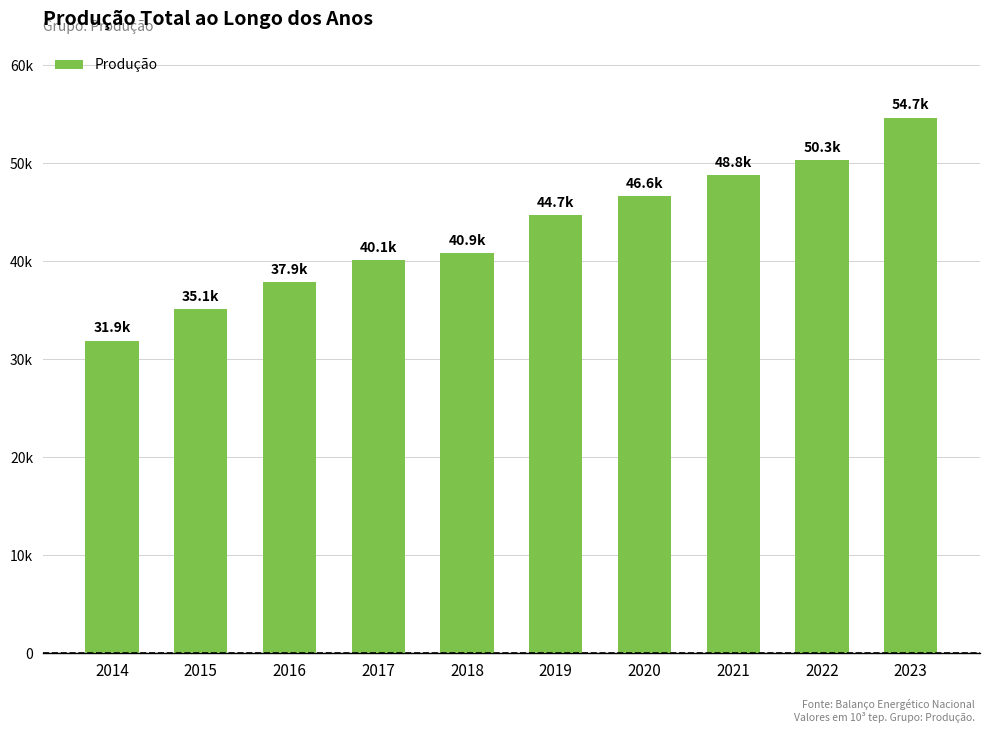

What is the sum of all values?

431070.1